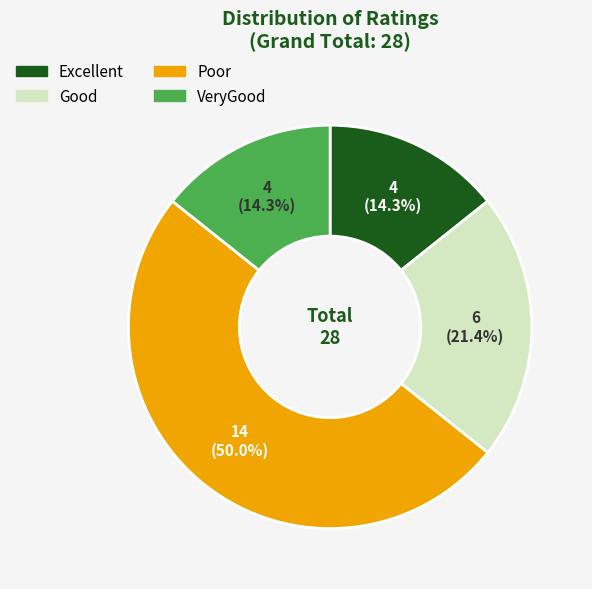

Between Poor and Good, which is larger?

Poor